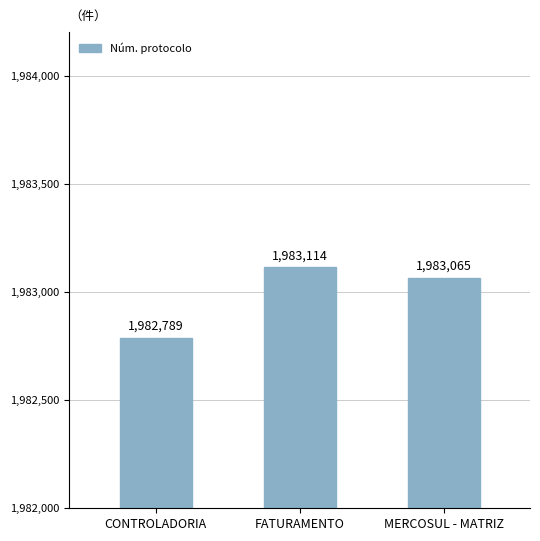

What is the change in value from CONTROLADORIA to MERCOSUL - MATRIZ?

+276